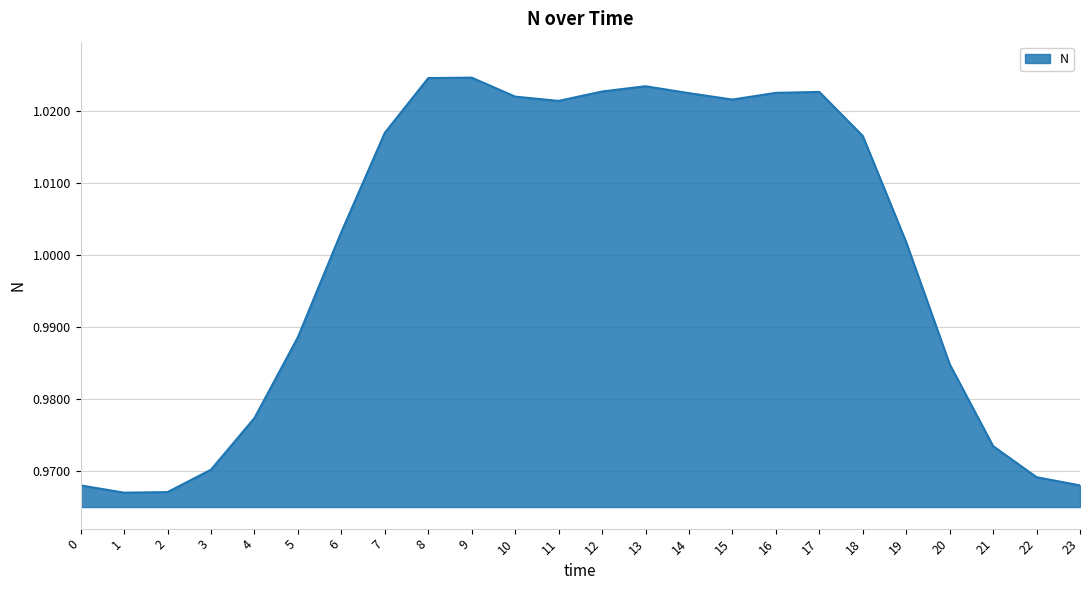

The chart shows a value of 0.3 at 7. True or false?

False